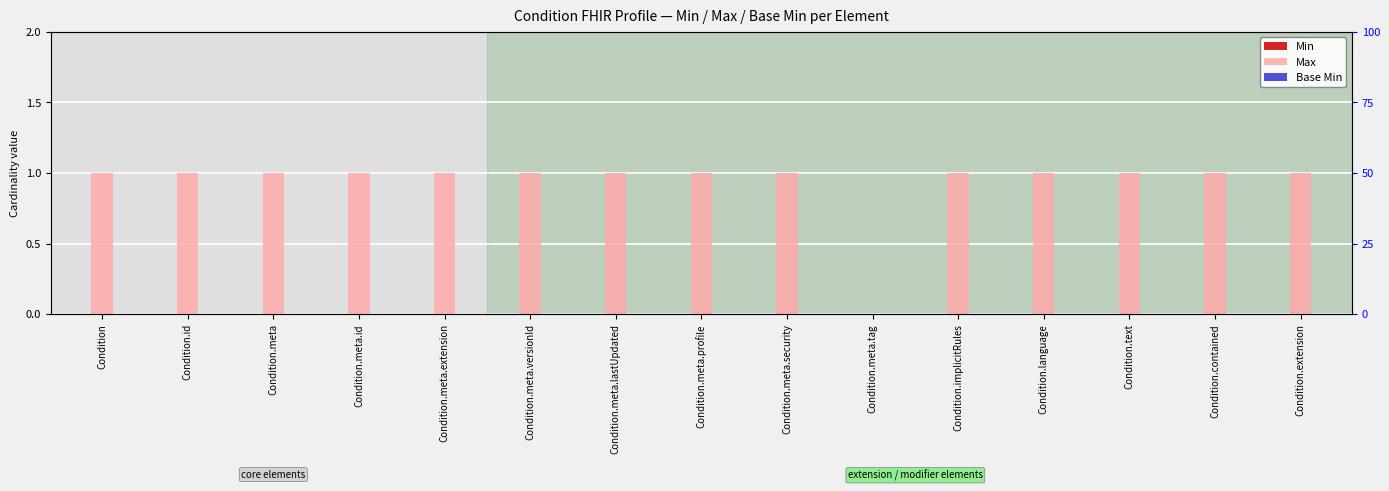

How many distinct data groups are displayed?

3